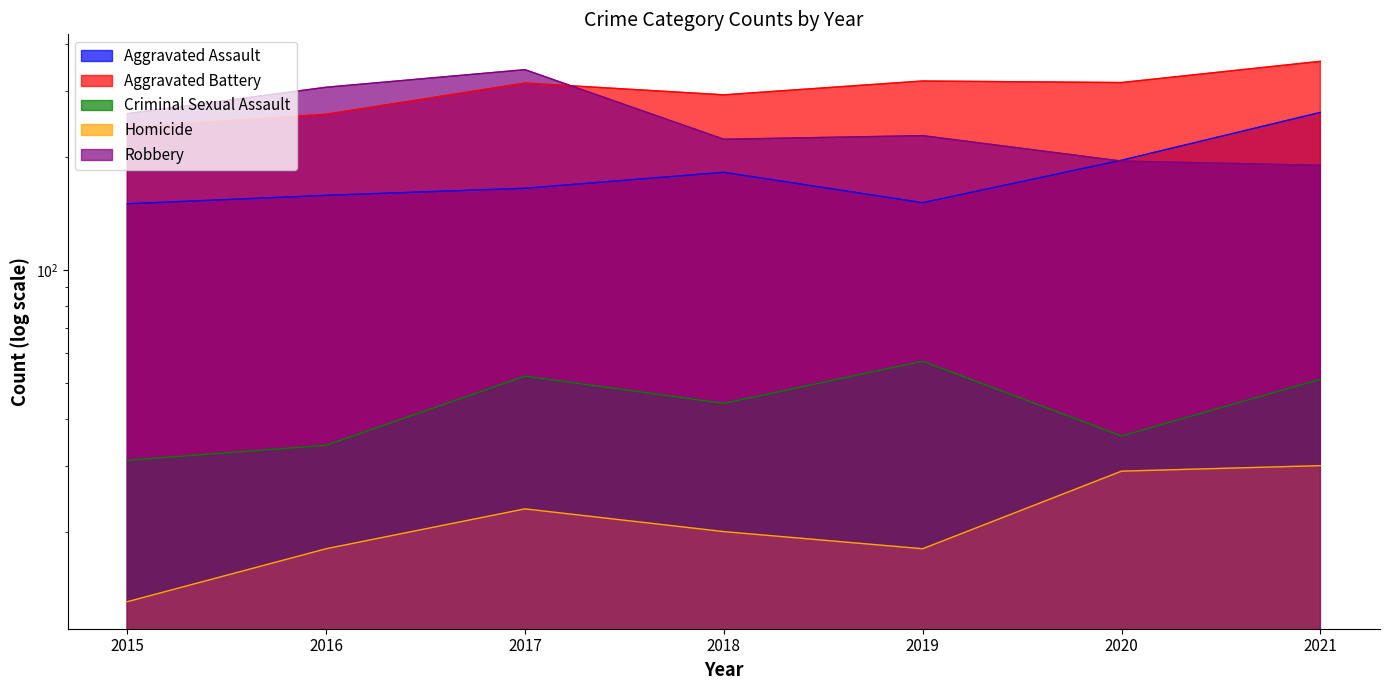

The value of Aggravated Assault at 2021 is 139. True or false?

False